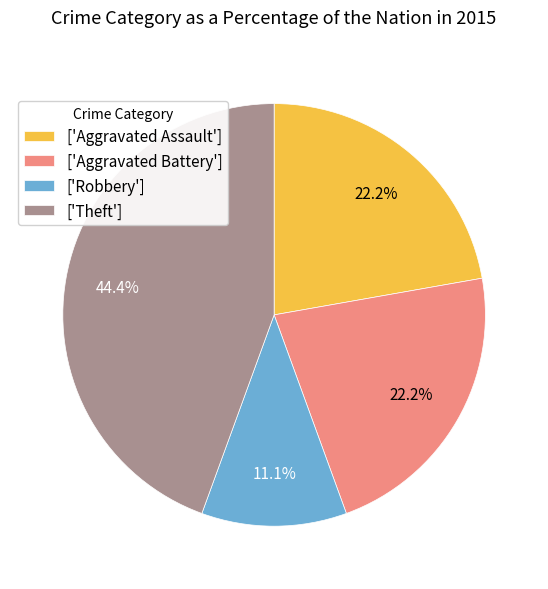

Does ['Aggravated Battery'] represent more than half of the total?

No